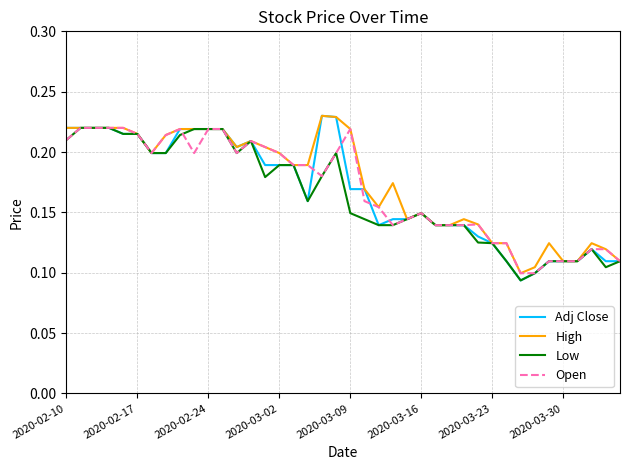

True or false: High and Low intersect in this chart.

False